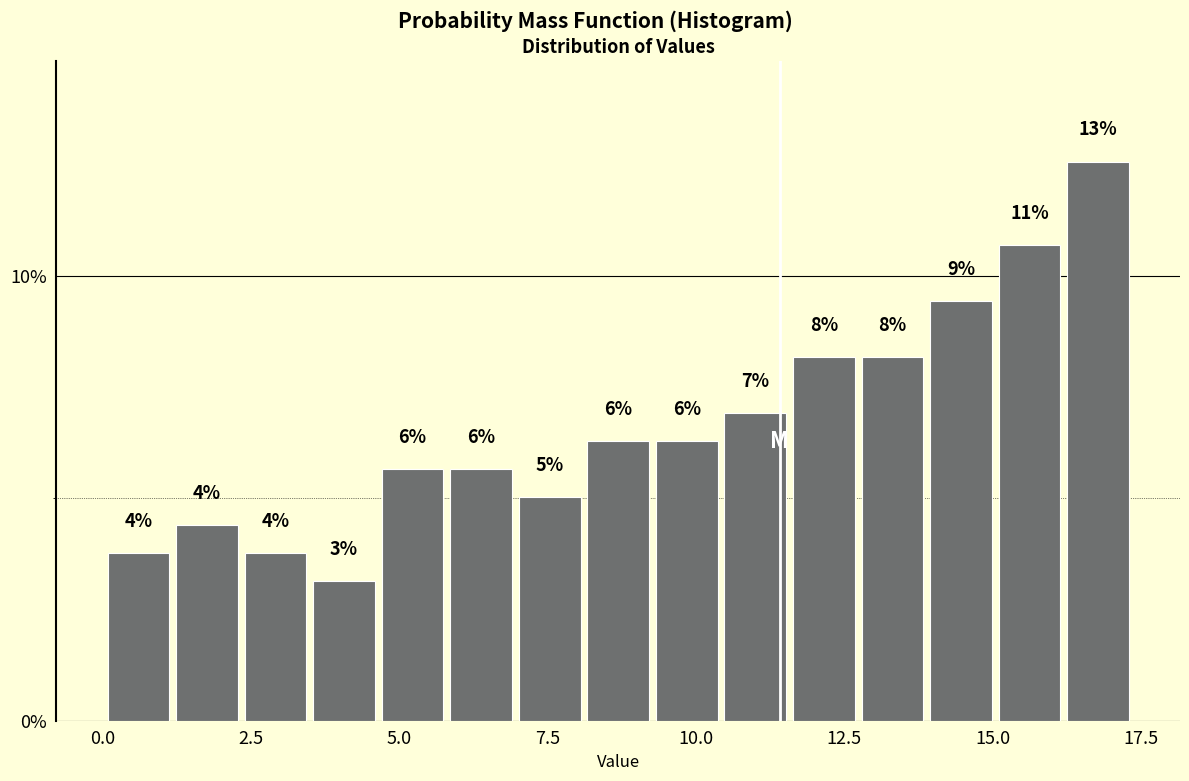

Read against the x-axis, roughly where is the centre of the tallest bar?

17.0